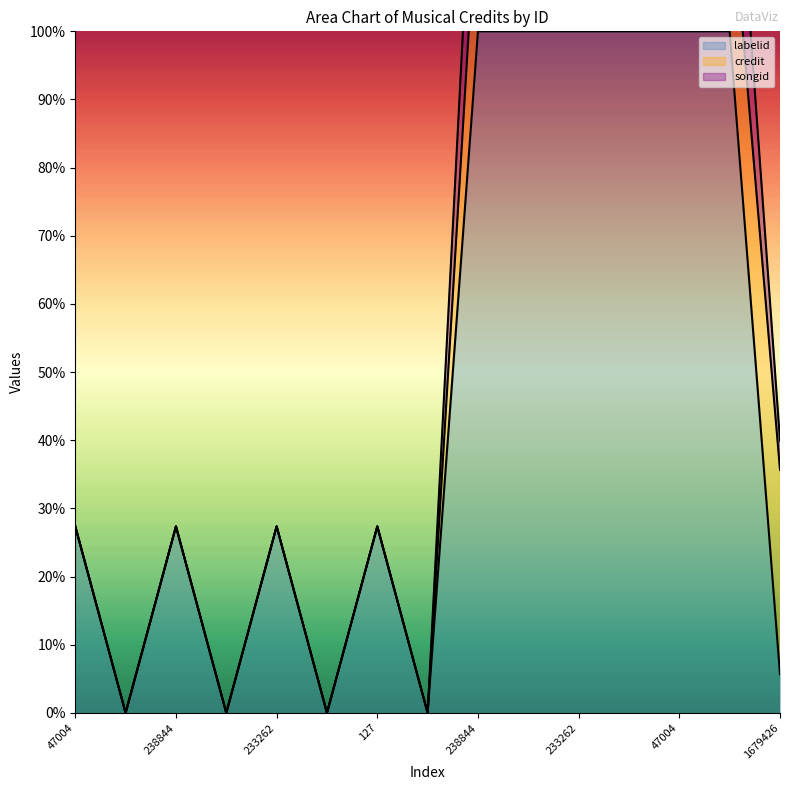

What is the difference between the maximum and minimum values in the labelid series?

1.0